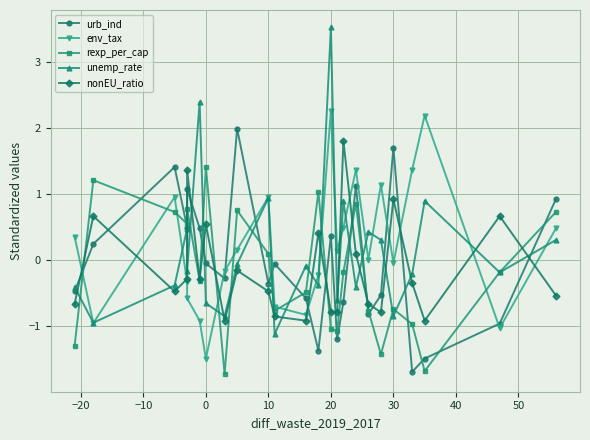

How many intersections are there between nonEU_ratio and rexp_per_cap?

9